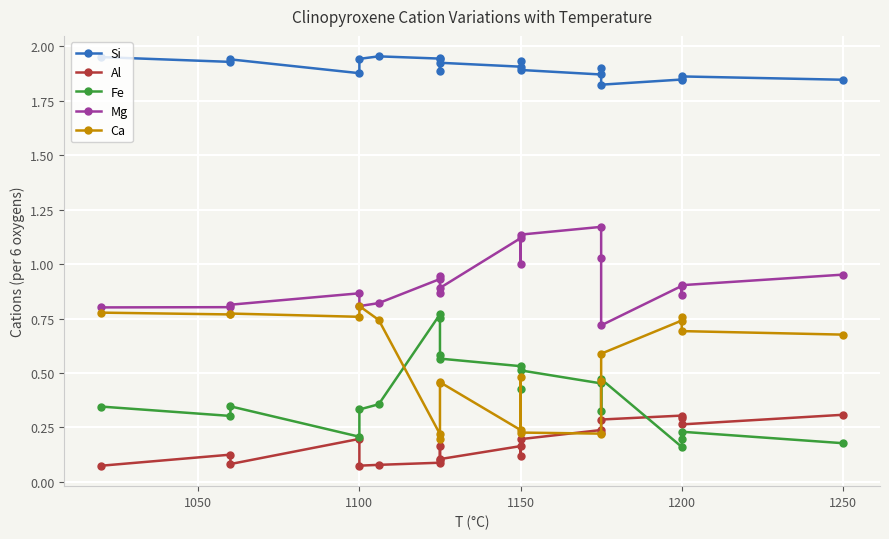

What is the maximum value shown in the chart?

2.0